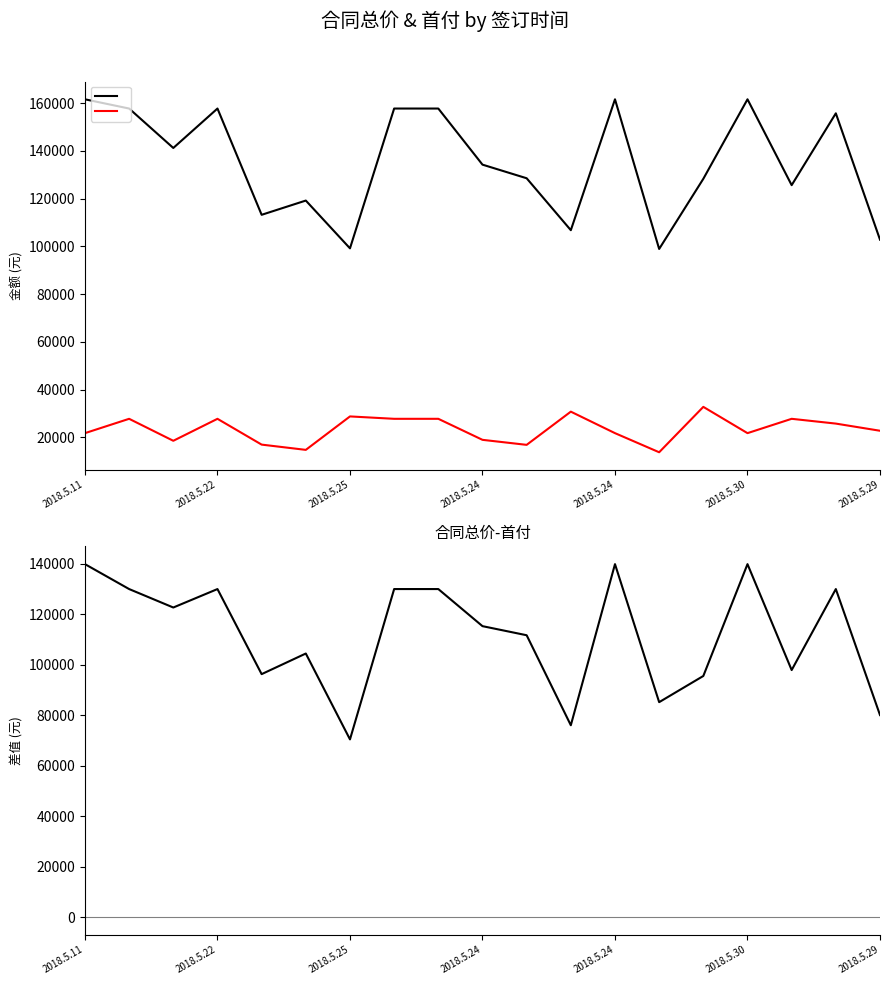

What is the maximum value for 首付?

32800.0